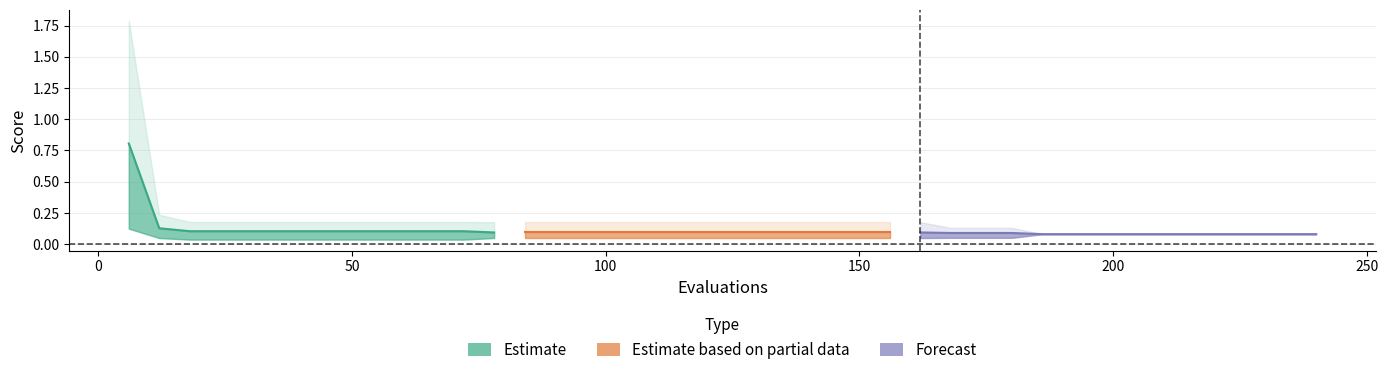

Is this an area chart (filled region under the line)?

No